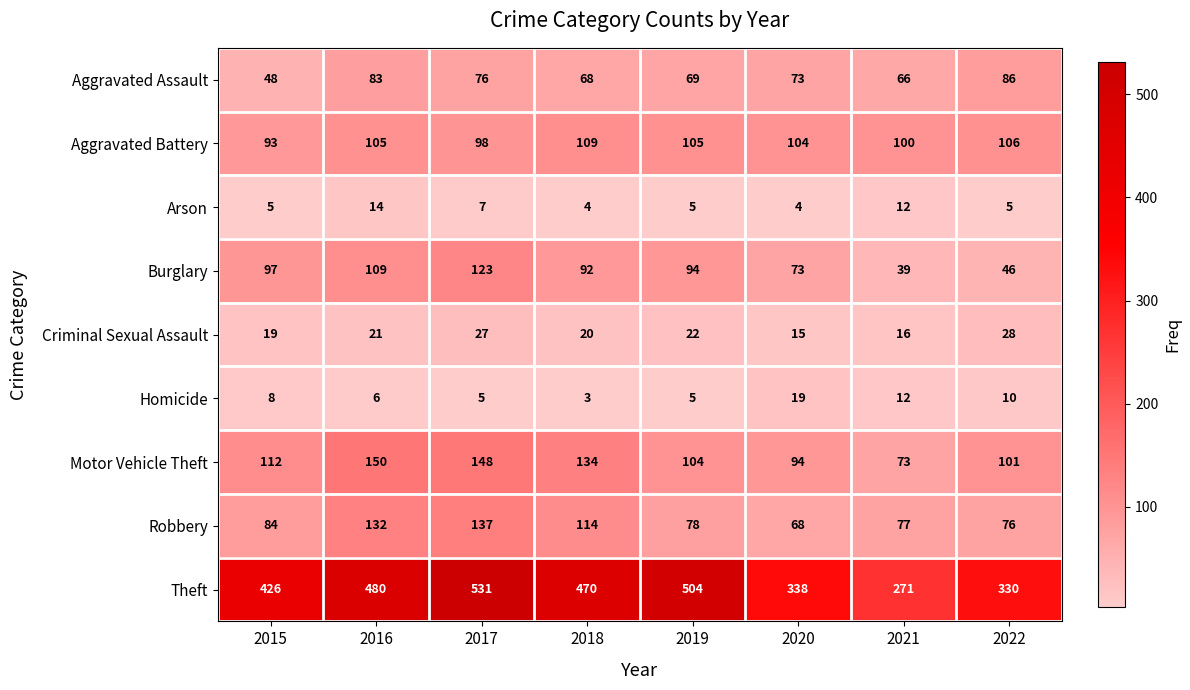

What is the sum of all Criminal Sexual Assault values?

168